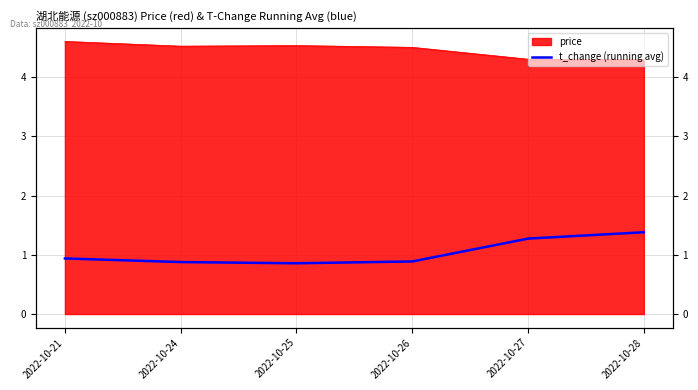

Does the chart display data point markers on the line(s)?

No